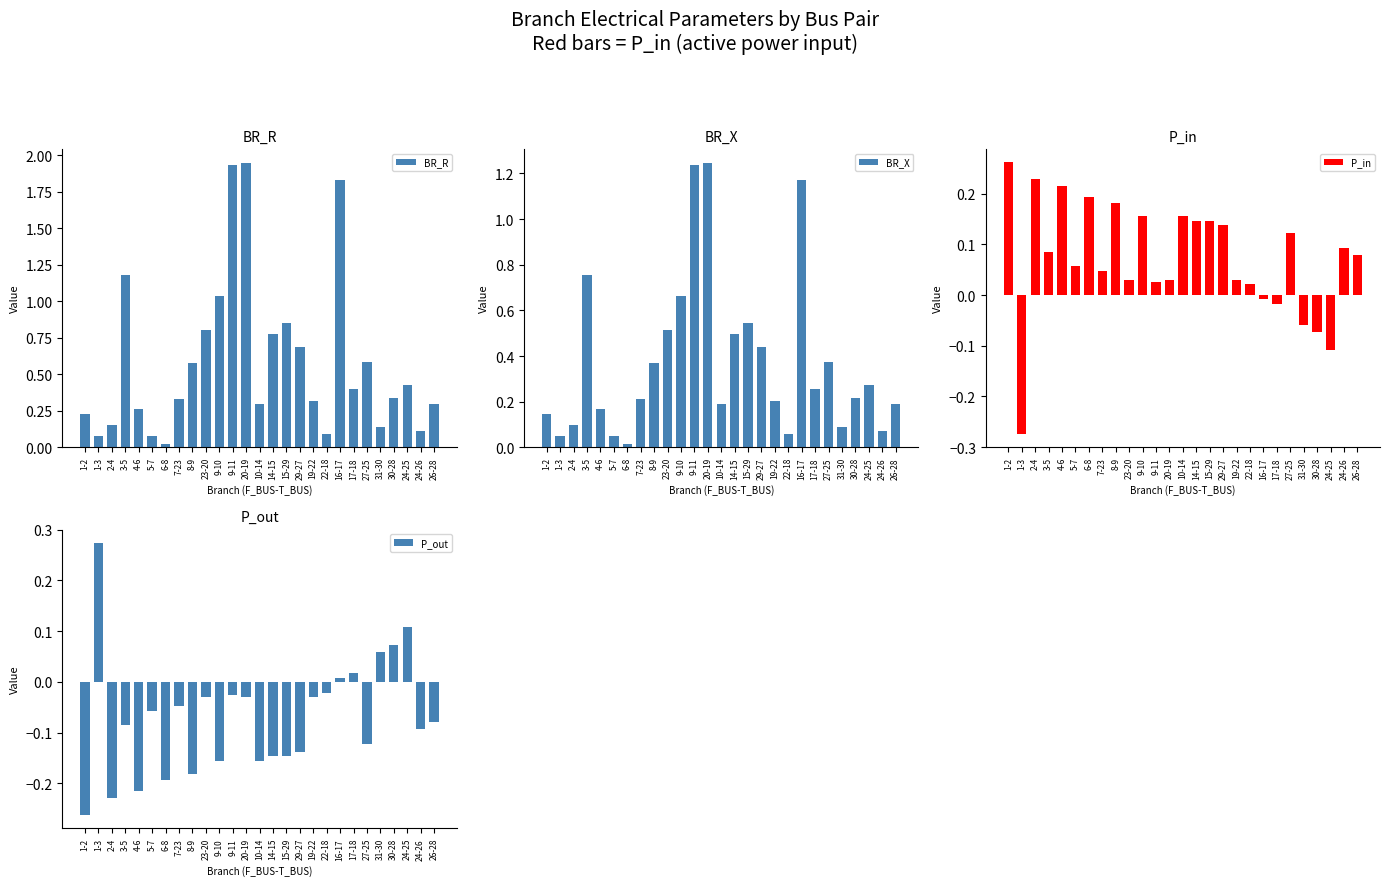

What is the difference between the P_in values at 15-29 and 17-18?

0.2